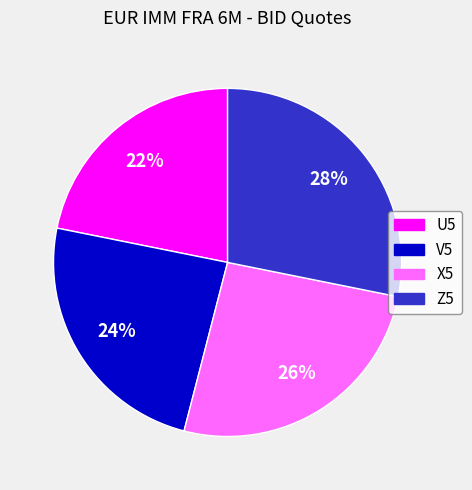

The U5 slice represents 22% of the pie. True or false?

True